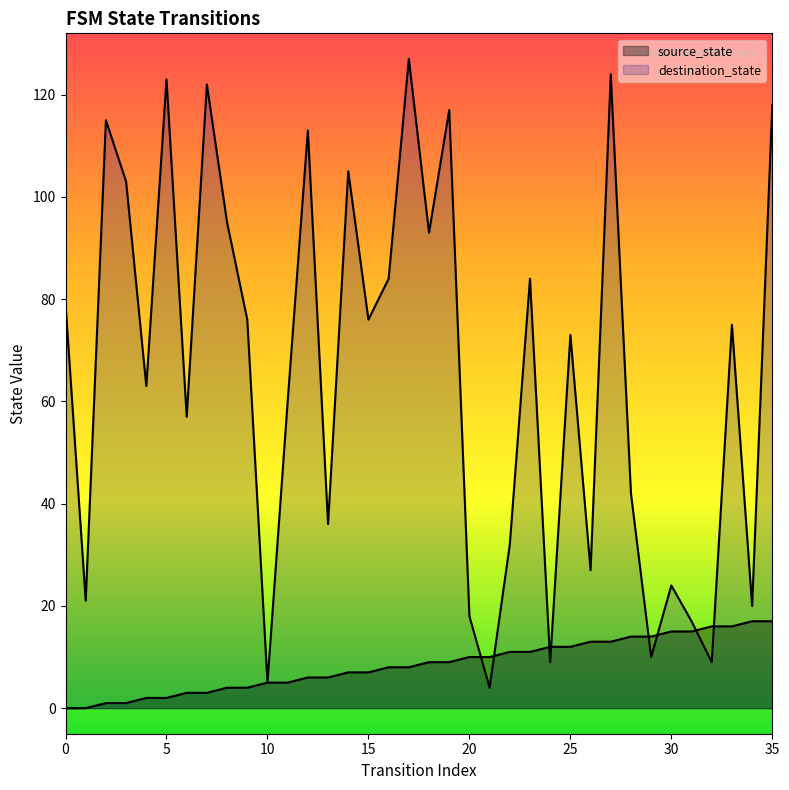

Is the value of source_state at 25 greater than the value of destination_state at 25?

No